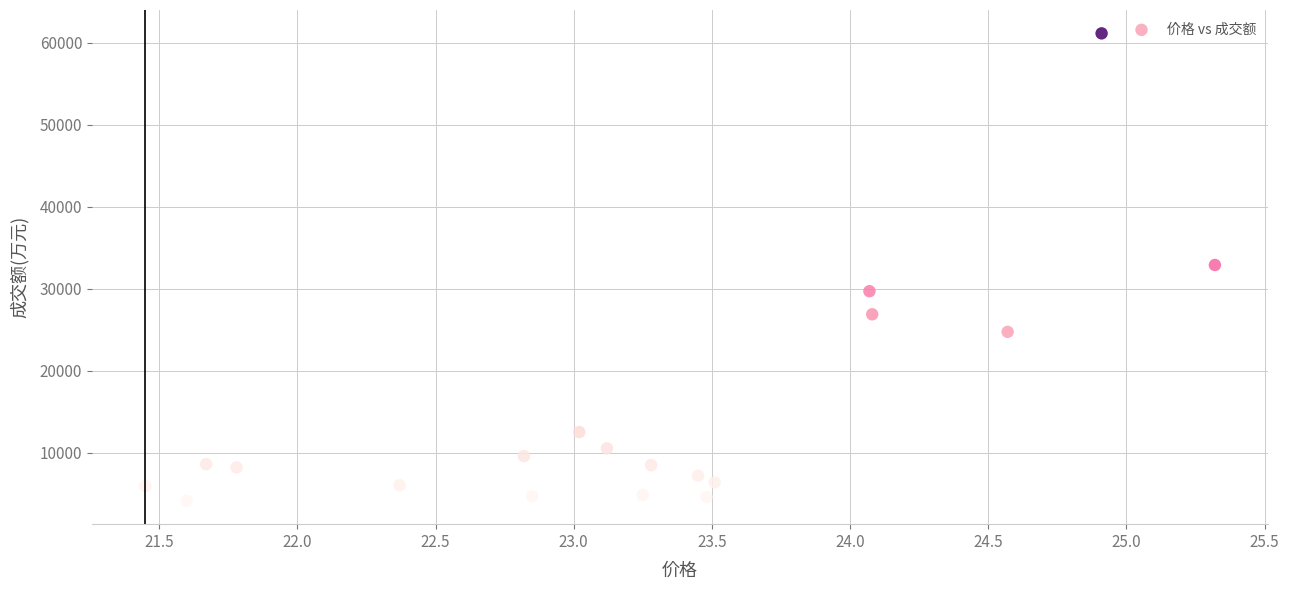

What is the range of Y values (max minus min)?

56991